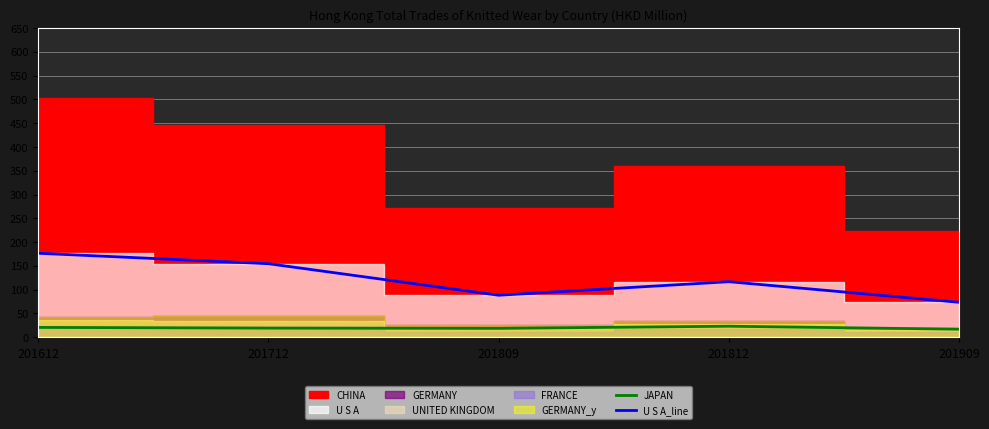

List the labels in order of U S A_line value, smallest first.

201909, 201809, 201812, 201712, 201612